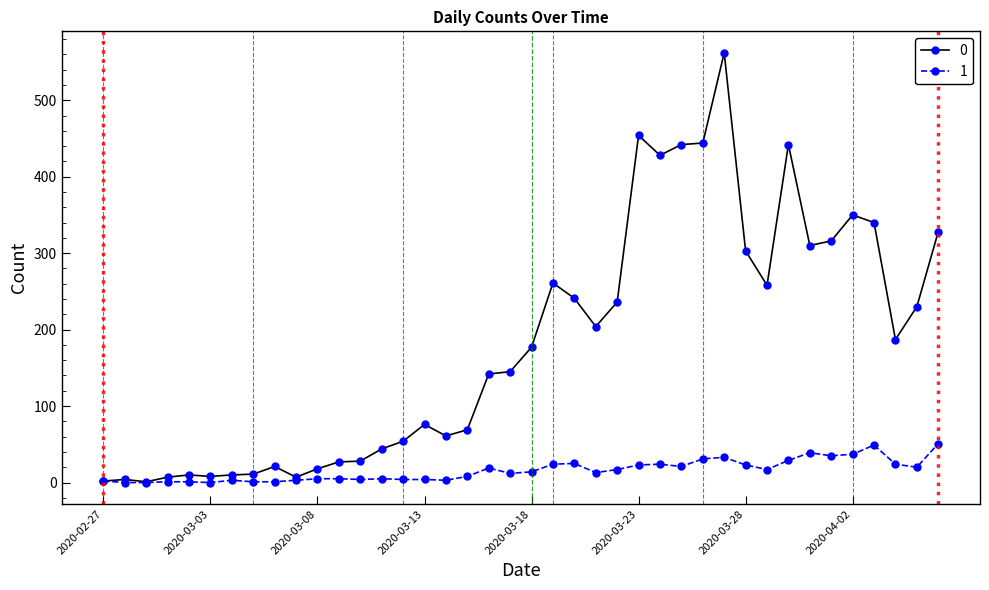

True or false: 1 has more than 1 interior local peaks.

True